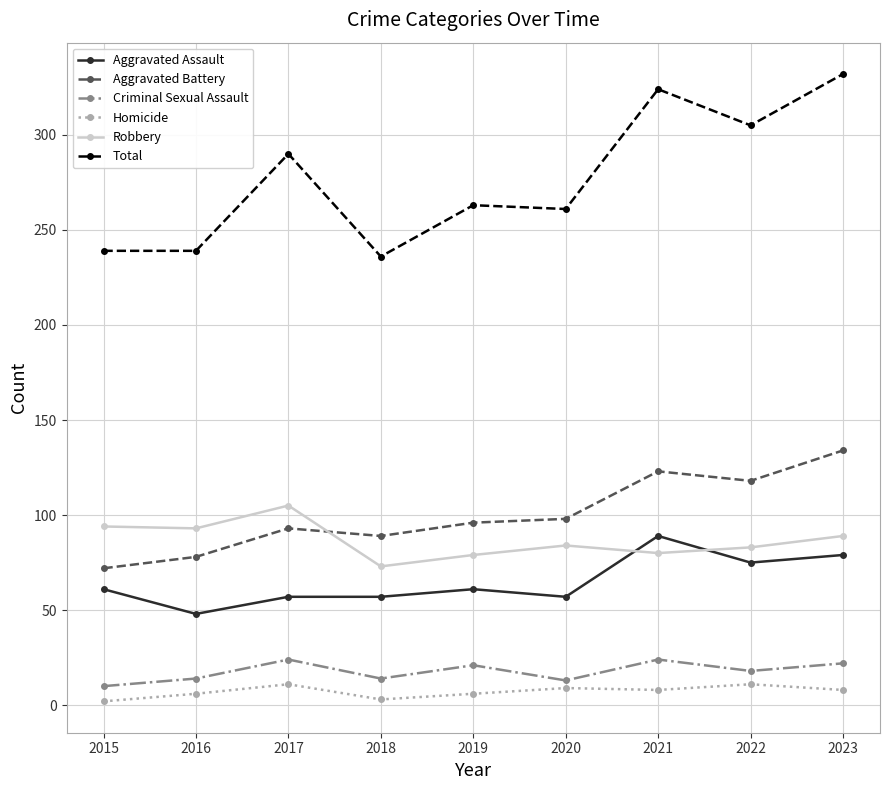

What is the total value across all series at 2019?

526